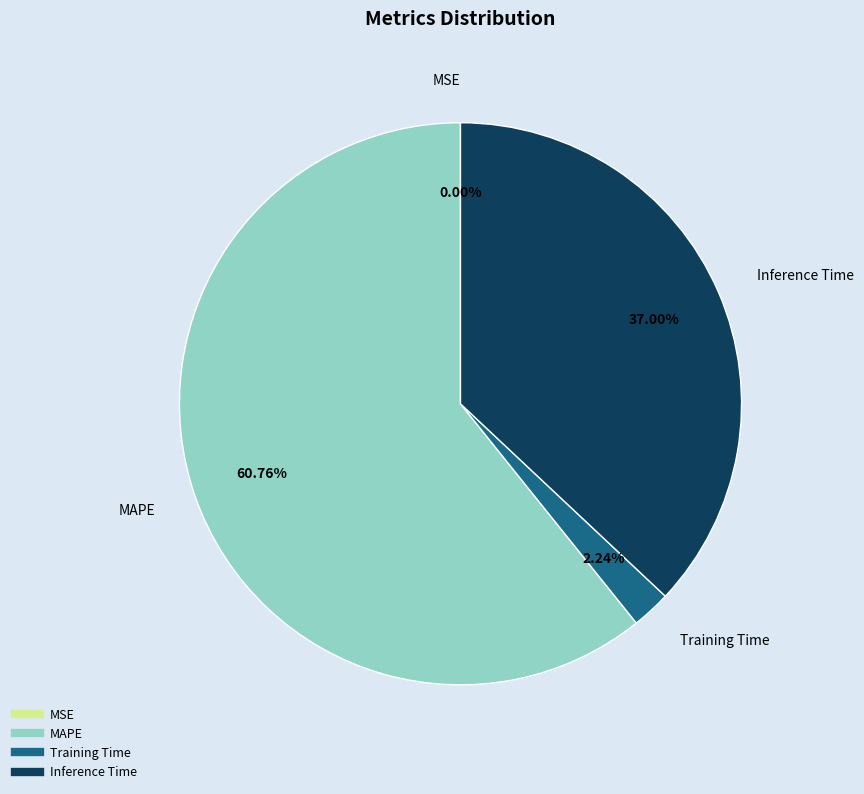

Combined, do MAPE and Inference Time account for over 50%?

Yes